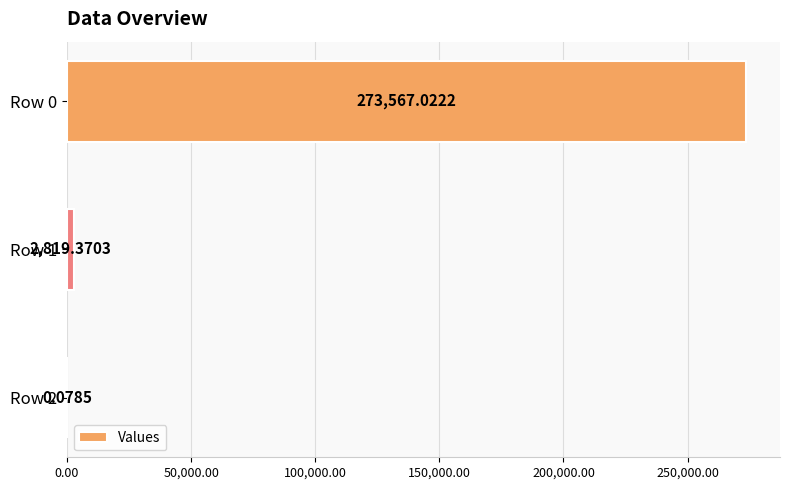

What is the sum of all values?

276386.5